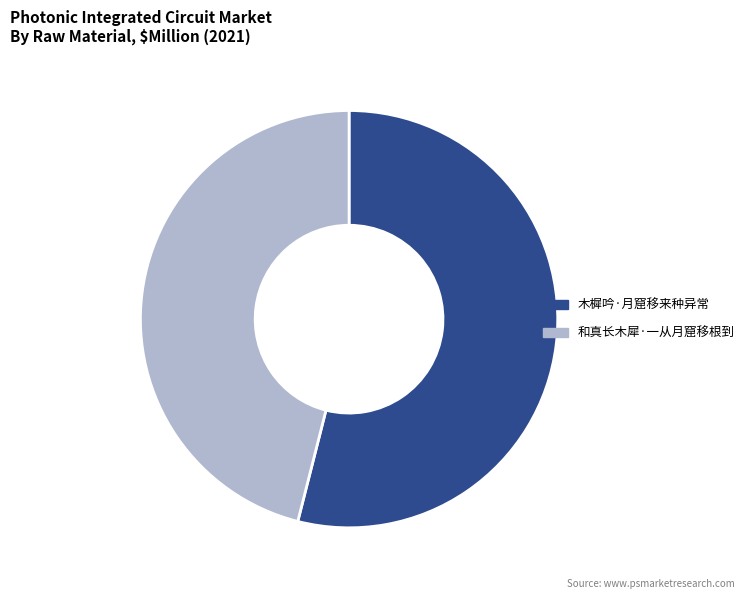

What is the largest slice in the pie chart?

木樨吟·月窟移来种异常